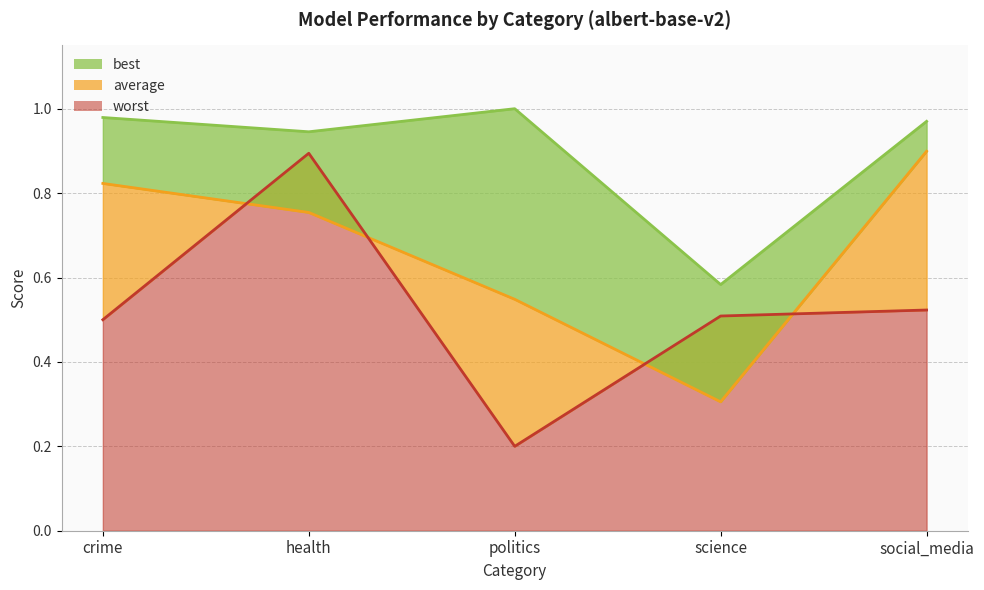

At science, list the series in order from smallest to largest.

average, worst, best